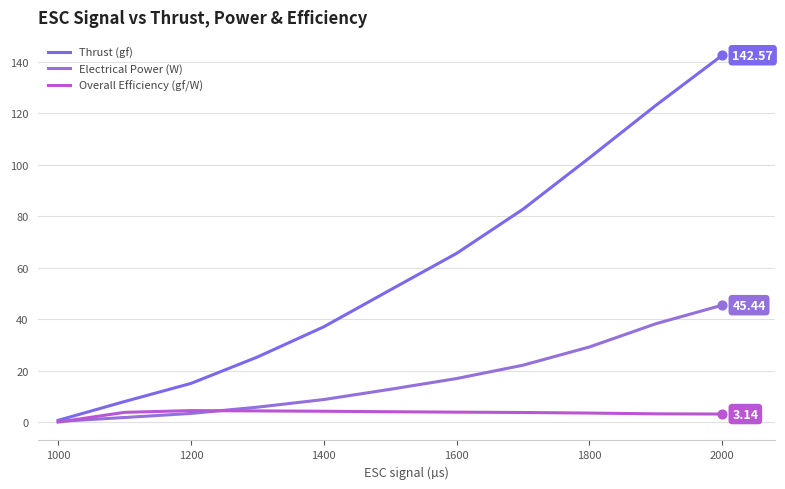

What are all the series names shown in the legend?

Thrust (gf), Electrical Power (W), Overall Efficiency (gf/W)